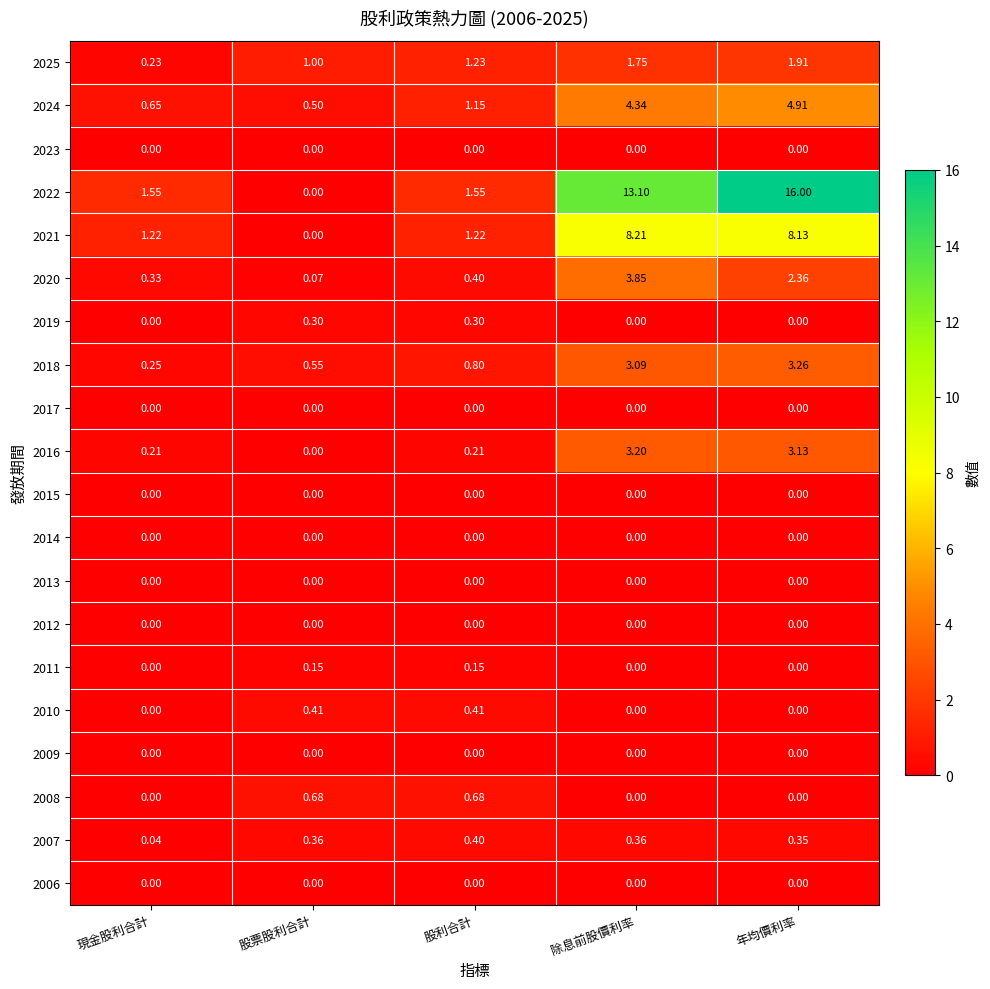

Which series changed the most between 股票股利合計 and 除息前股價利率?

2022